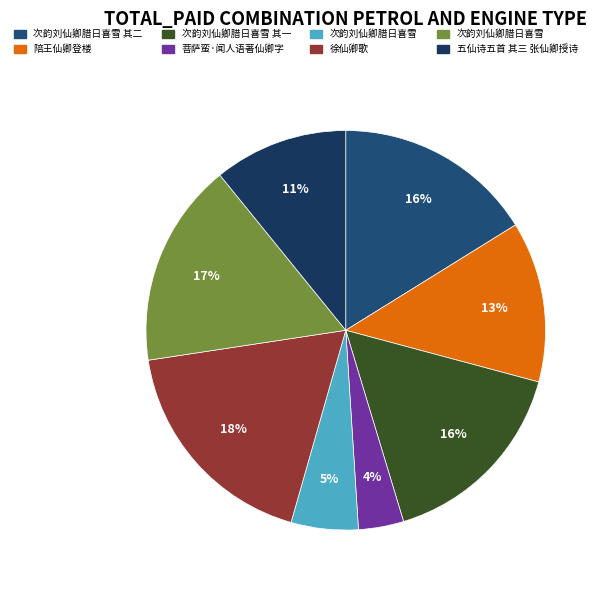

To the nearest percent, what is the average slice percentage?

12%